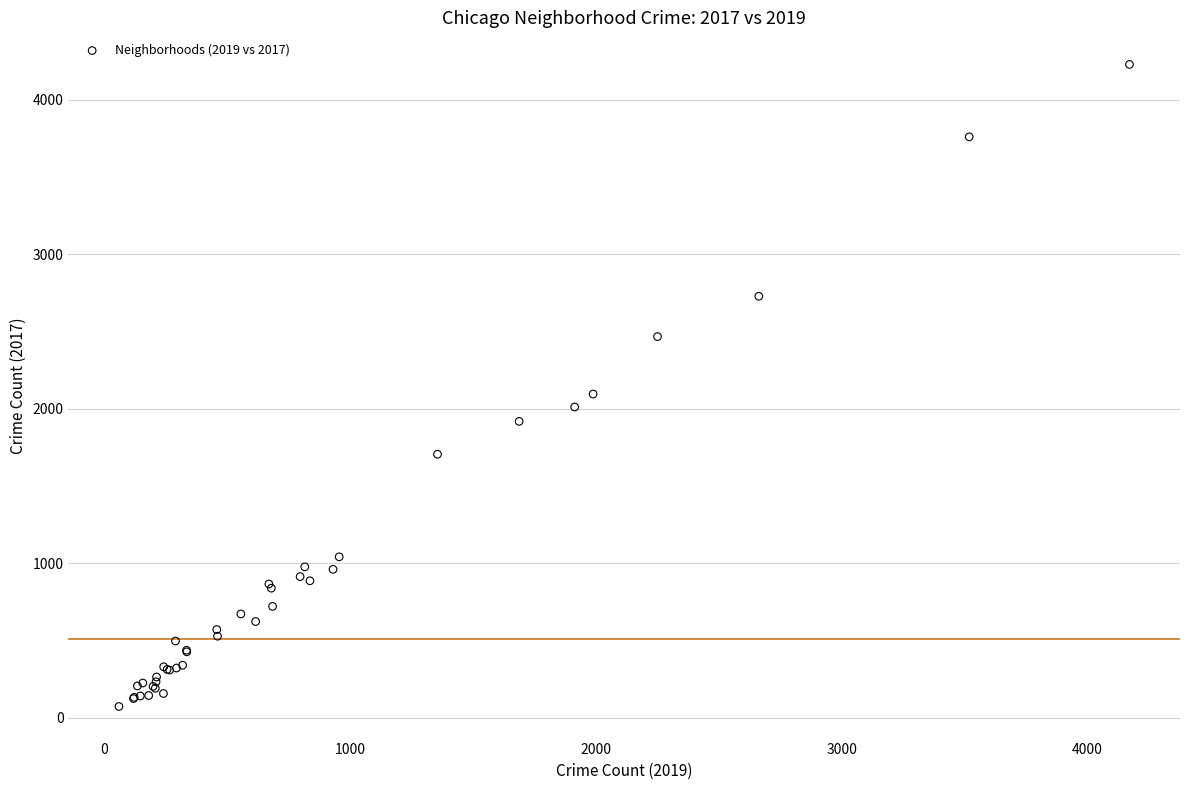

What Y value in the scatter plot is closest to 2150?

2095